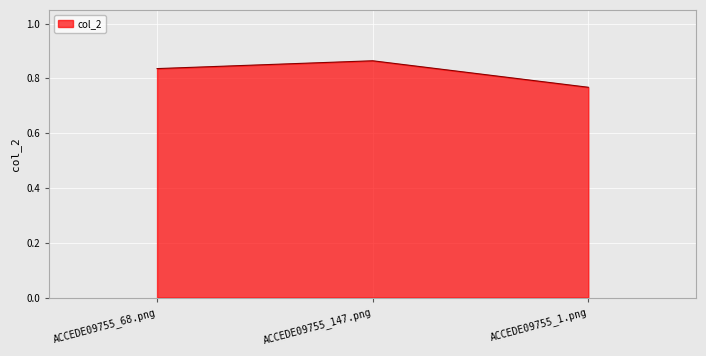

Which label corresponds to the smallest value in the chart?

ACCEDE09755_1.png